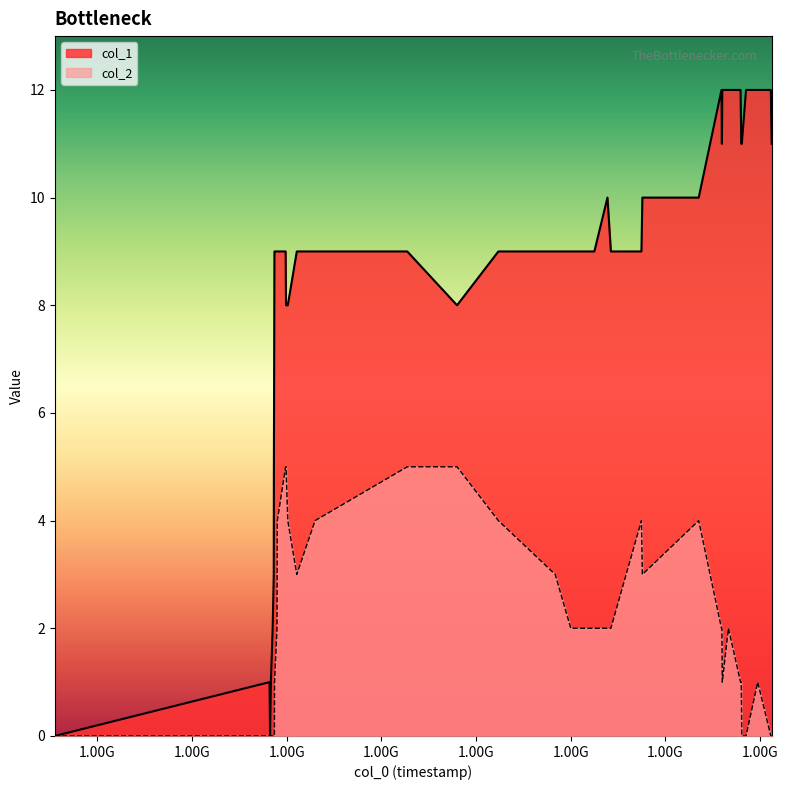

Rank the series by their maximum value, from highest to lowest.

col_1, col_2